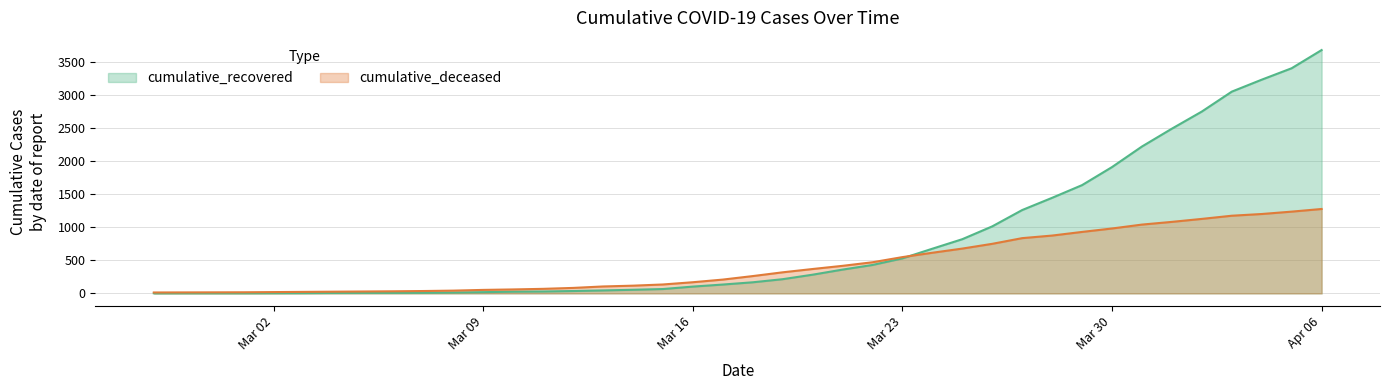

What are all the series names shown in the legend?

cumulative_recovered, cumulative_deceased